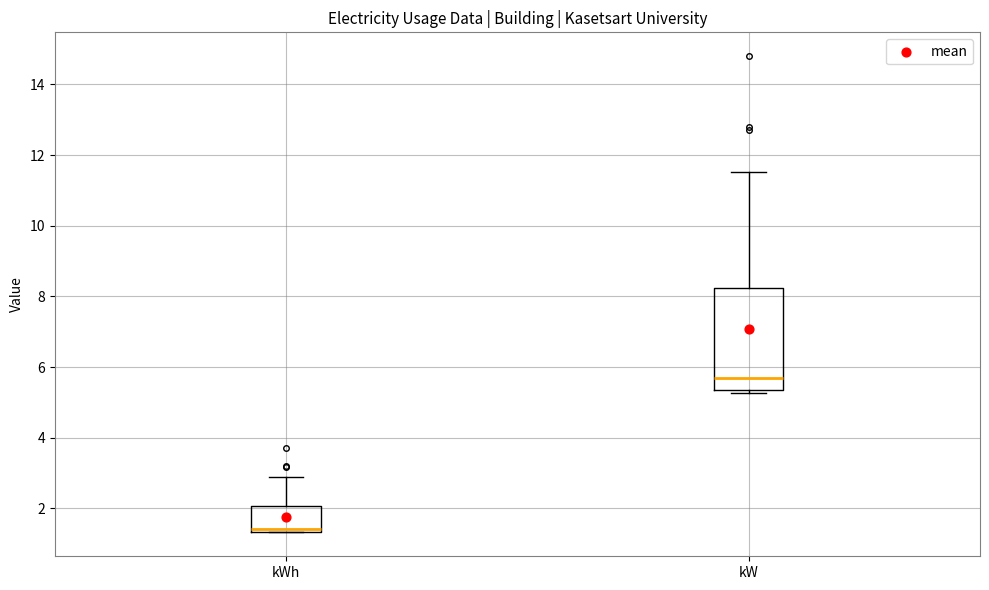

Reading left to right, transcribe this box plot: for each box, give where its median line is, the range the box spans, and where its two whiskers end, as read against the y-axis. The values are not printed on the chart, so give them approximately, as read against the axis.

kWh: median 1.4 (just above the box's lower edge), box 1.4 to 2.0, whiskers 1.4 to 2.8
kW: median 5.6, box 5.4 to 8.2, whiskers 5.2 to 11.6